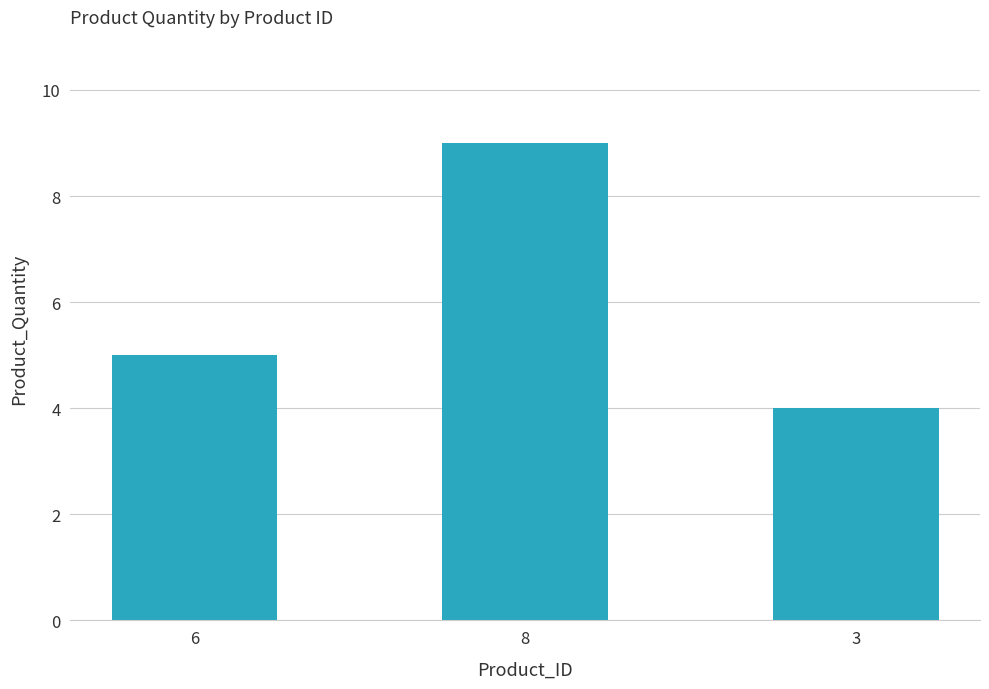

What is the maximum value shown in the chart?

9